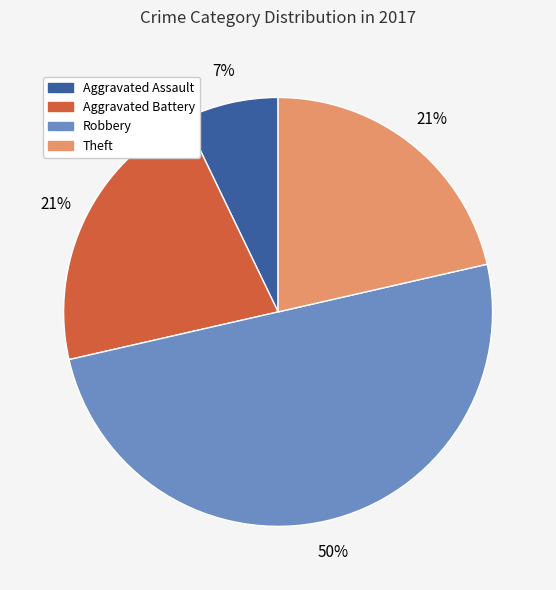

Does Aggravated Battery account for over 50% of the chart?

No